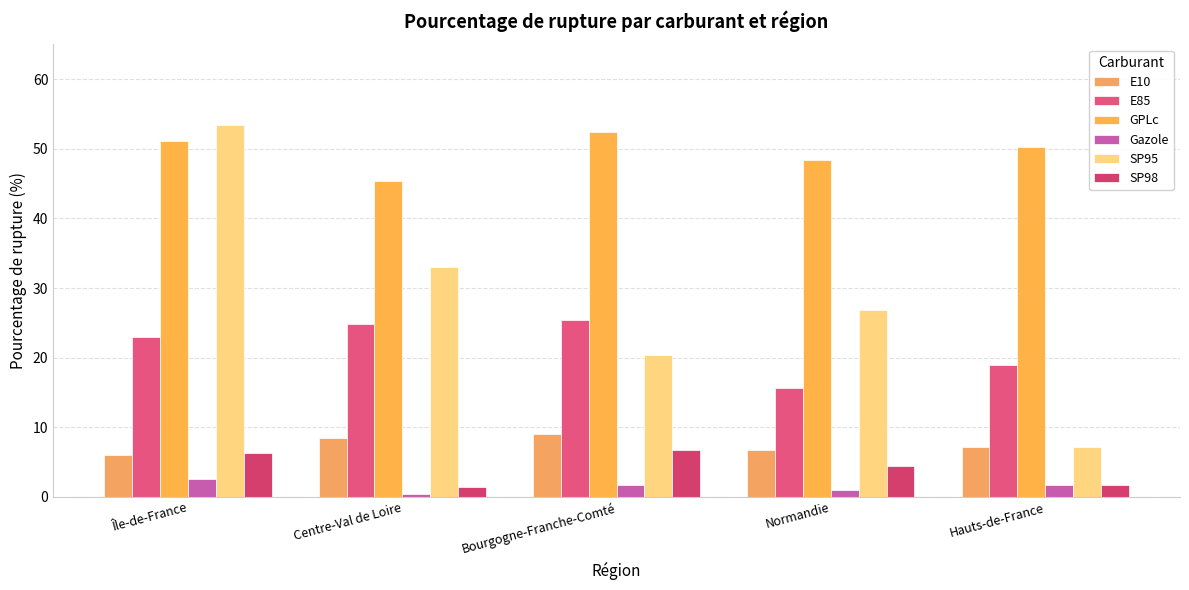

What is the difference between the maximum and second lowest values in the GPLc series?

4.0